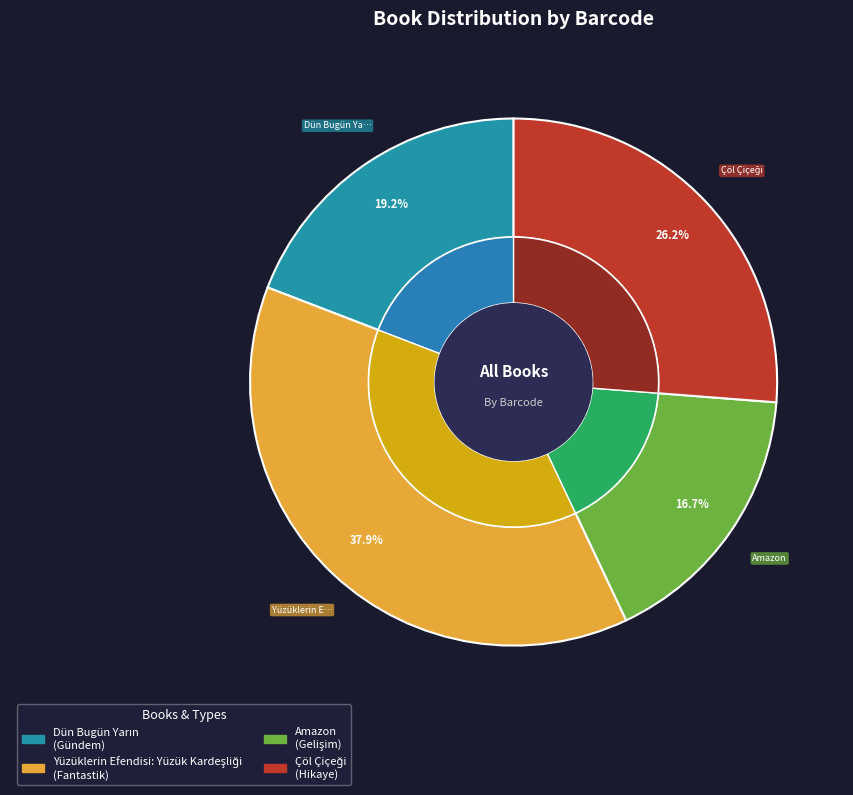

Which category has the smallest portion of the pie?

Amazon